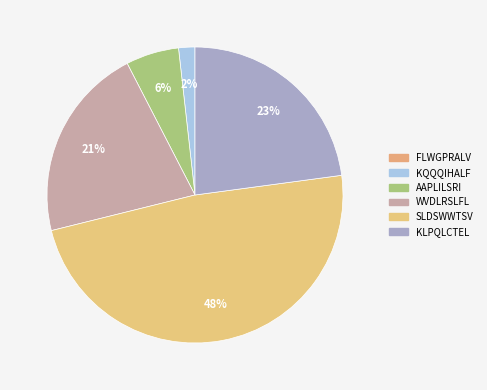

To the nearest percent, what is the average slice percentage?

20%